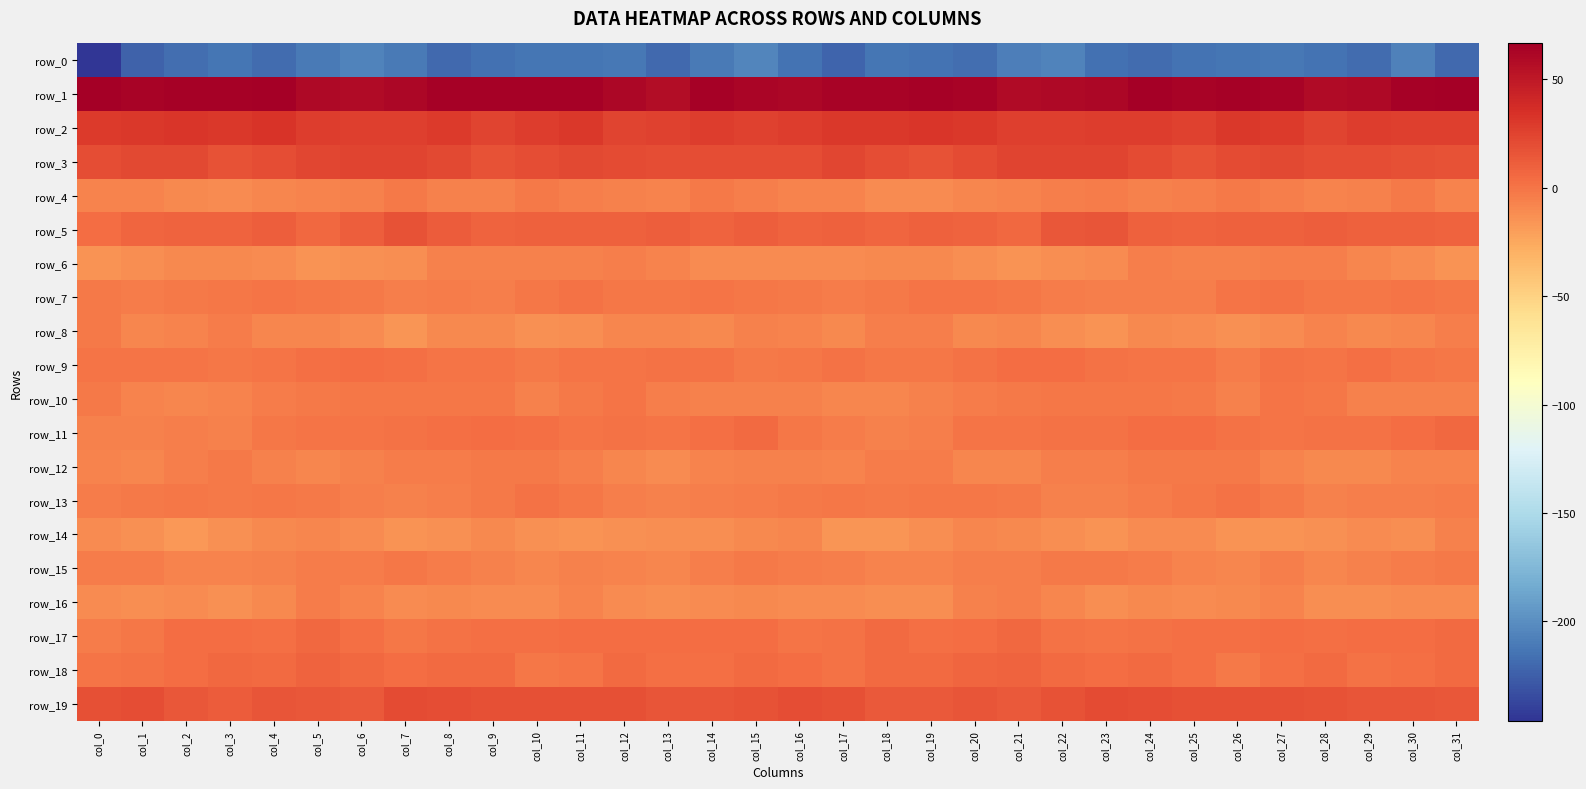

Reading right to left, transcribe all the data shown in this chart.

row_0: -220.0	-206.9	-217.9	-214.4	-212.1	-213.9	-214.5	-218.9	-215.3	-206.2	-208.2	-217.2	-215.2	-213.7	-222.3	-214.6	-204.9	-211.1	-219.0	-212.1	-213.1	-213.7	-216.0	-219.0	-210.9	-205.7	-211.4	-218.4	-212.9	-217.0	-222.9	-245.8
row_1: 66.6	64.8	60.4	58.3	63.5	64.4	64.0	65.7	61.1	59.6	58.8	64.0	65.2	64.1	63.5	60.8	62.3	64.2	57.2	60.7	64.4	64.2	64.7	64.8	60.6	58.5	60.1	65.5	64.6	64.3	63.9	65.7
row_2: 27.0	26.4	28.1	24.0	28.9	30.5	25.3	27.9	27.7	27.1	27.3	30.7	32.1	30.5	30.8	27.5	25.4	27.7	26.0	25.1	31.0	28.5	25.0	29.3	27.4	27.0	27.7	32.4	31.0	31.4	30.9	29.8
row_3: 17.2	18.8	20.2	19.2	21.9	21.2	17.4	20.5	23.9	24.1	24.6	21.2	17.0	19.4	23.2	20.0	19.2	19.6	19.2	20.3	22.3	19.7	17.3	22.6	24.2	24.2	23.8	19.6	16.8	22.0	22.1	19.0
row_4: -7.0	-2.6	-5.7	-7.3	-4.9	-2.5	-4.9	-6.4	-3.9	-4.4	-7.2	-8.6	-10.3	-11.1	-7.8	-7.8	-4.7	-2.2	-7.6	-6.1	-4.5	-2.8	-6.0	-5.7	-3.0	-6.0	-7.3	-8.9	-11.2	-9.7	-7.8	-7.6
row_5: 8.7	9.9	9.6	10.7	9.3	10.2	8.4	9.8	16.4	14.7	5.9	8.9	10.2	7.5	9.5	8.4	11.3	9.1	10.6	10.2	9.2	9.6	8.3	12.1	17.5	10.7	5.8	10.8	8.8	8.3	7.5	4.3
row_6: -14.0	-11.3	-8.9	-4.9	-5.4	-6.0	-6.5	-5.4	-10.6	-12.2	-15.1	-12.1	-10.0	-10.2	-10.4	-11.1	-11.1	-10.6	-6.9	-4.7	-5.7	-6.4	-6.1	-6.6	-11.7	-13.3	-14.7	-11.3	-9.7	-10.3	-11.7	-14.2
row_7: -1.0	0.0	-1.2	-1.1	0.9	0.2	-4.5	-4.3	-4.8	-3.2	-1.2	0.2	-0.3	-2.1	-3.3	-2.9	-0.6	-0.5	-1.1	-0.7	1.7	-1.5	-5.3	-3.8	-4.8	-2.2	-0.8	0.0	-0.7	-2.8	-3.5	-2.8
row_8: -4.7	-7.9	-9.8	-7.8	-10.9	-13.6	-11.2	-9.1	-14.5	-12.6	-8.4	-9.3	-4.6	-5.3	-10.2	-7.6	-6.4	-9.8	-8.3	-8.6	-12.4	-12.9	-10.2	-10.0	-15.3	-10.3	-8.7	-8.4	-3.4	-7.5	-8.7	-2.3
row_9: -0.8	0.5	2.5	0.3	0.8	-3.1	-0.2	-0.1	1.6	3.9	3.6	0.9	-0.8	-0.9	0.9	-1.2	-2.0	1.6	1.5	0.5	-0.3	-2.6	0.4	0.0	2.6	4.2	3.1	-0.1	-1.2	0.3	0.6	0.6
row_10: -6.0	-5.5	-5.9	-1.7	-0.0	-6.3	-2.7	-1.0	-1.6	-1.0	-2.7	-3.0	-5.8	-8.5	-8.4	-5.6	-6.4	-5.7	-5.1	0.2	-2.4	-6.1	-1.2	-1.6	-0.9	-1.7	-2.5	-3.7	-7.2	-8.8	-6.8	-2.0
row_11: 5.6	3.5	1.2	0.7	0.5	1.8	3.6	4.0	1.5	1.8	-0.5	0.3	-5.4	-5.9	-4.1	-1.1	5.2	2.2	0.6	0.9	0.6	2.4	4.3	2.9	1.8	0.6	0.2	-1.5	-6.3	-4.7	-5.8	-6.4
row_12: -6.9	-6.9	-9.4	-10.1	-6.9	-2.4	-2.0	-2.6	-4.5	-4.4	-8.1	-8.1	-3.9	-3.6	-6.9	-6.3	-6.0	-7.1	-10.6	-8.9	-5.3	-2.1	-1.9	-3.3	-4.1	-5.8	-8.7	-6.6	-3.0	-4.6	-8.0	-7.7
row_13: -3.7	-4.7	-4.6	-6.6	-2.4	1.7	-1.4	-3.8	-6.2	-5.6	-2.8	-1.5	-1.4	-2.4	-0.8	-1.9	-4.0	-4.3	-6.2	-5.1	-0.8	1.1	-2.6	-4.3	-6.3	-4.6	-2.3	-0.9	-2.2	-1.5	-1.9	-3.1
row_14: -6.3	-11.8	-10.5	-13.1	-14.0	-14.0	-11.3	-11.3	-15.2	-11.7	-9.3	-8.1	-11.6	-16.2	-15.5	-8.7	-9.5	-11.6	-11.5	-13.3	-14.7	-13.2	-10.2	-12.9	-14.1	-10.8	-8.4	-9.3	-13.4	-17.0	-13.2	-10.4
row_15: -2.6	-3.3	-6.6	-8.5	-5.4	-8.4	-7.5	-3.9	-2.5	-2.1	-4.4	-4.5	-7.2	-7.5	-5.2	-4.1	-2.4	-4.5	-8.1	-7.1	-5.9	-9.1	-5.5	-3.7	-1.6	-3.8	-3.6	-6.0	-7.3	-7.2	-4.2	-3.6
row_16: -10.9	-10.3	-12.4	-12.2	-7.7	-9.4	-11.1	-9.8	-11.8	-8.8	-4.5	-6.6	-12.6	-11.9	-11.3	-10.7	-9.2	-11.3	-12.6	-10.6	-7.4	-10.5	-10.5	-10.3	-11.2	-7.2	-3.6	-9.6	-12.9	-11.0	-11.7	-10.5
row_17: 5.2	3.7	3.7	3.1	4.0	1.9	2.1	1.8	-0.2	0.9	5.6	3.9	2.9	4.8	1.2	0.7	4.1	3.4	3.5	3.6	3.4	2.0	2.5	1.3	-0.6	2.8	6.2	2.2	4.2	4.2	-0.9	-3.4
row_18: 5.3	3.0	1.7	5.4	2.2	-1.9	2.2	5.5	3.6	5.0	8.6	6.8	5.4	4.8	0.9	3.8	4.8	1.9	3.1	5.5	-0.5	-0.9	4.7	4.6	4.0	6.2	9.0	5.3	5.7	3.2	0.8	0.0
row_19: 14.3	16.1	16.2	17.6	18.7	18.7	17.8	19.7	21.1	16.6	13.0	16.1	13.2	13.3	18.5	19.0	17.0	16.3	16.3	18.5	18.7	17.8	18.9	20.2	20.5	13.9	14.2	15.7	12.3	15.1	19.1	18.0